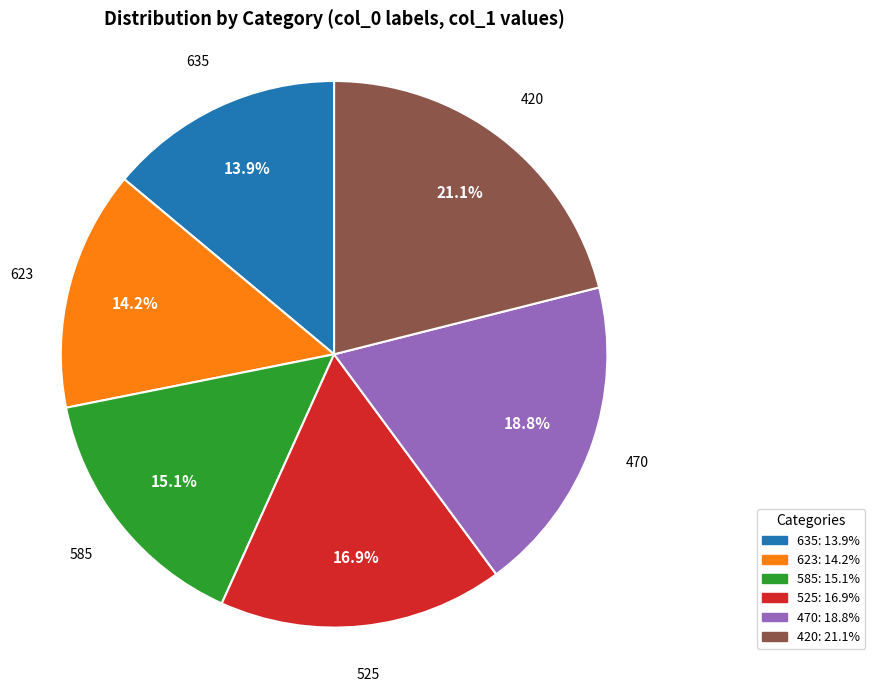

To the nearest percent, what is the combined percentage of 420 and 525?

38%